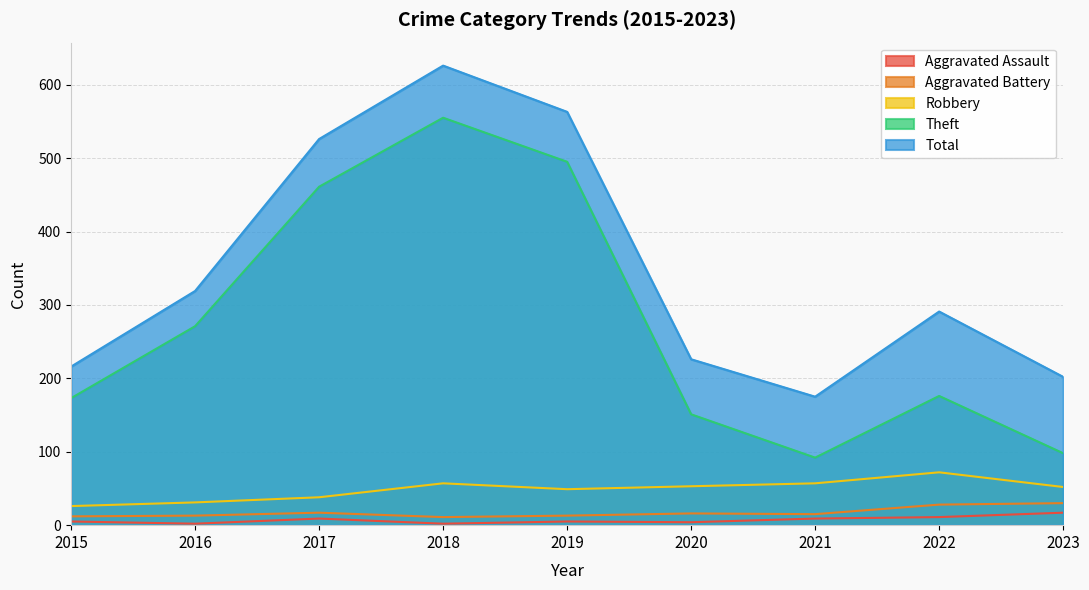

Which series has the widest spread of values?

Theft